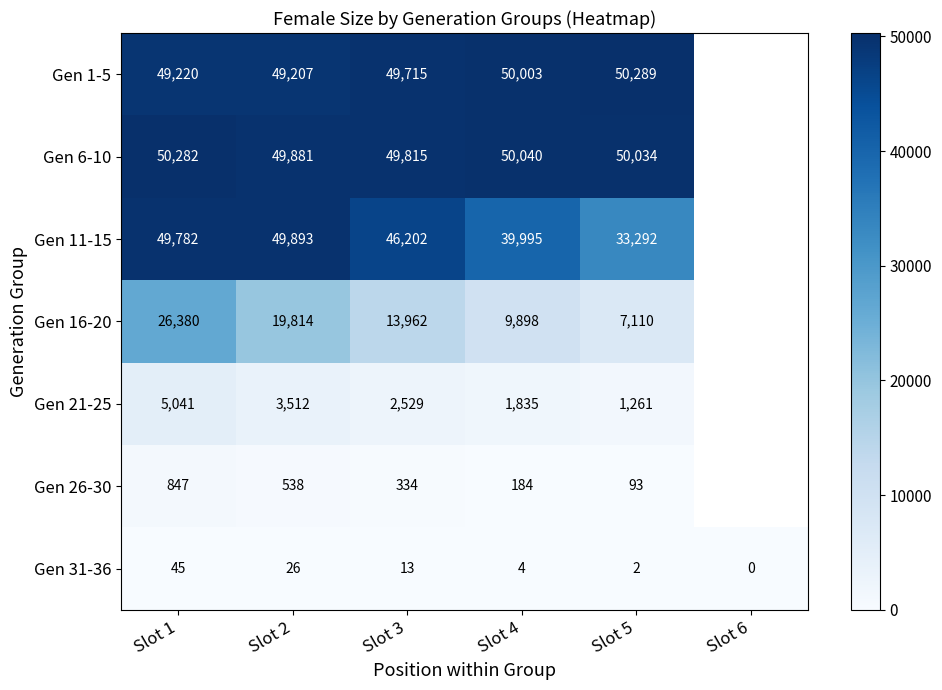

Which category has the lowest value across all series?

Slot 6